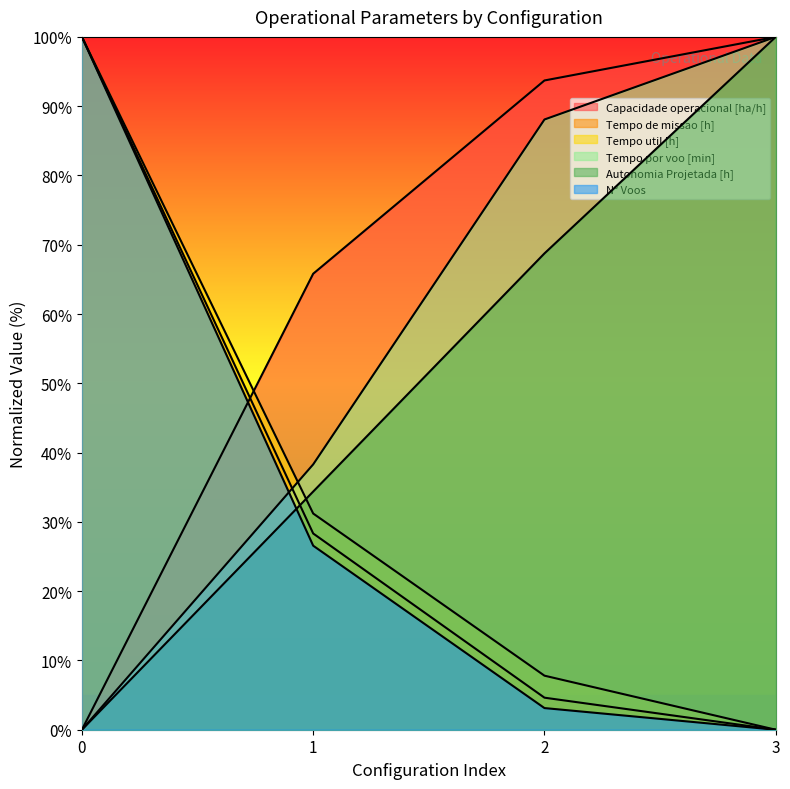

Where is Tempo de missao [h] nearest to the value 50?

1